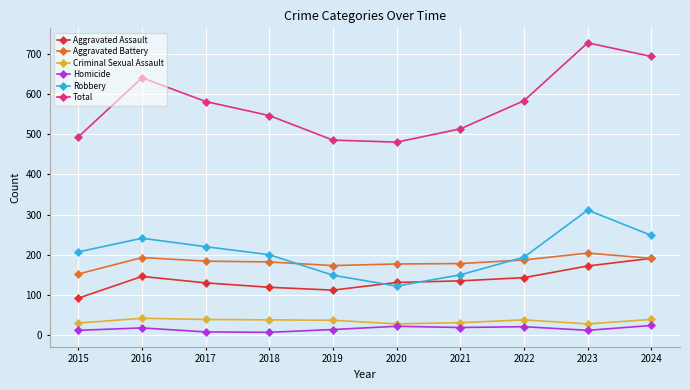

How many interior local peaks does the Total series have?

2